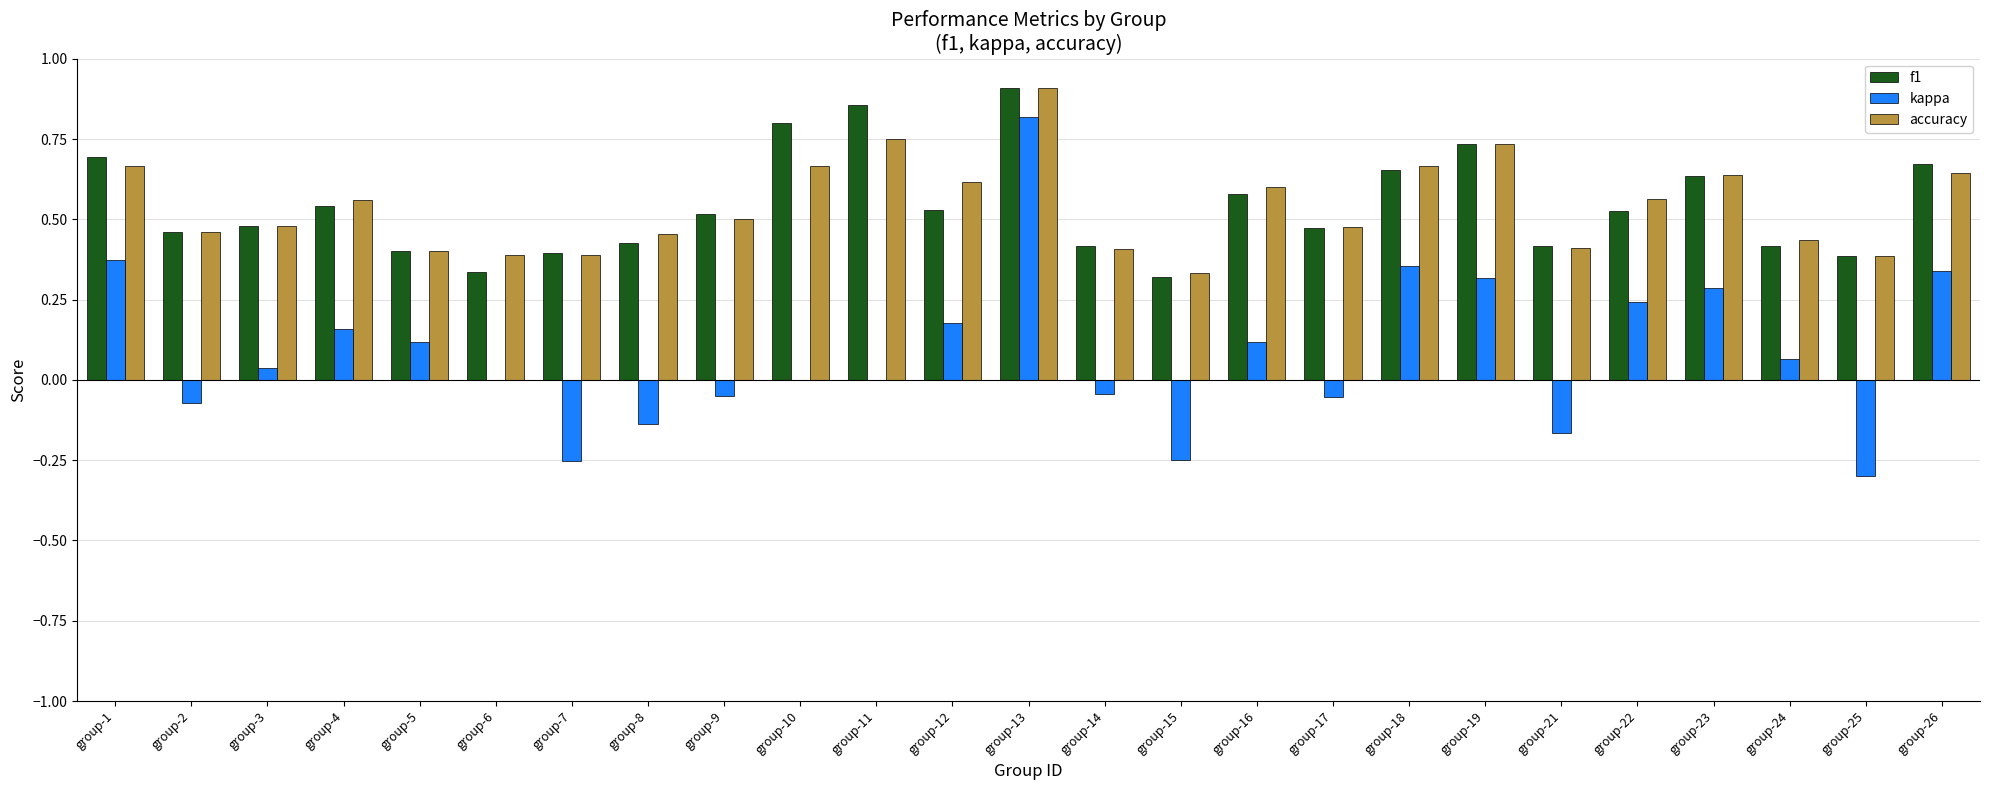

Which series has the largest range (max minus min)?

kappa